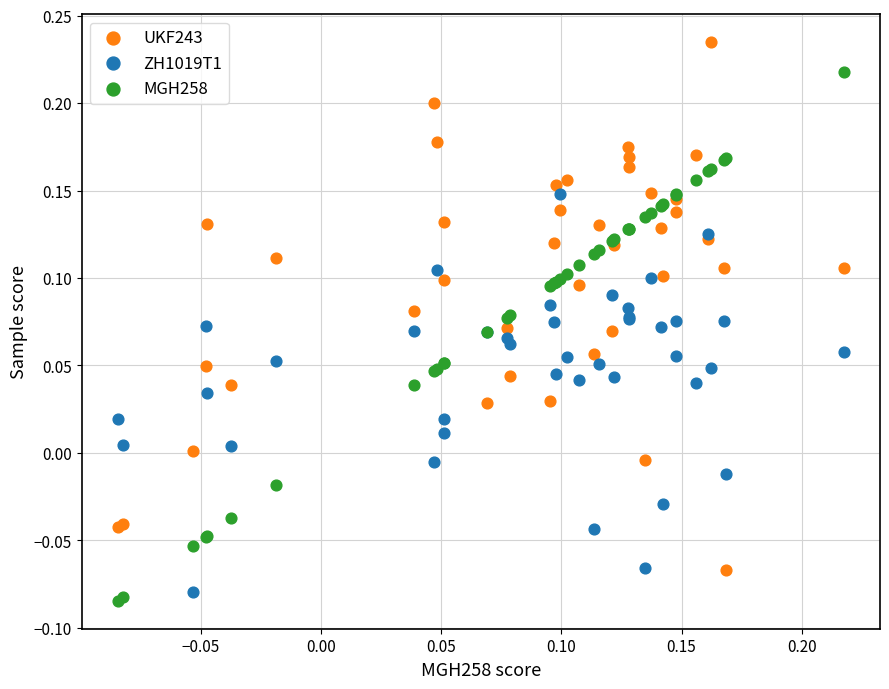

What is the X range (max minus min) for the scatter plot?

0.3